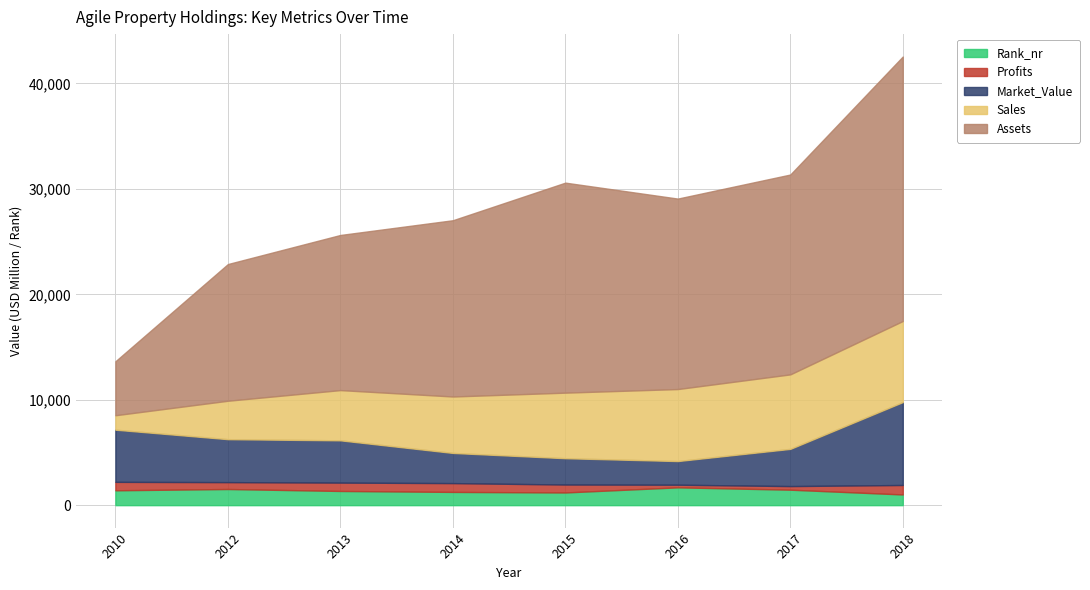

What is the total value across all series at 2018?

42552.5